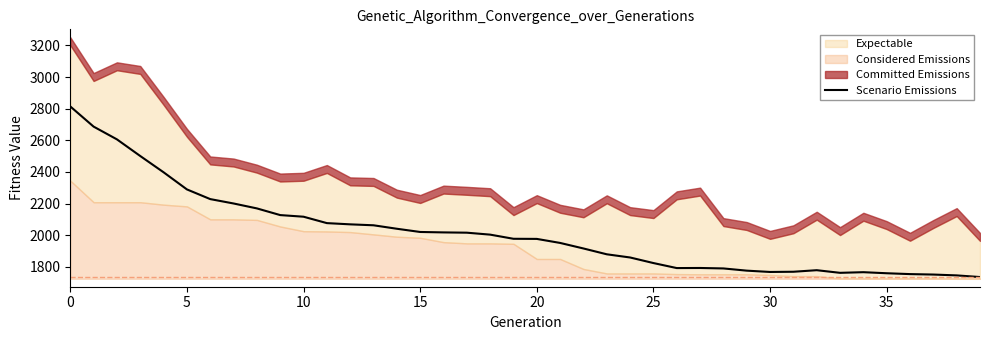

What is the value of the 2nd point from the left?

2686.7